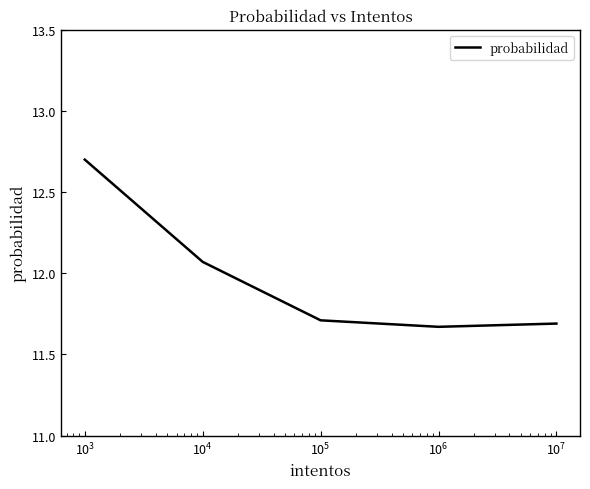

How many series are shown in this chart?

1